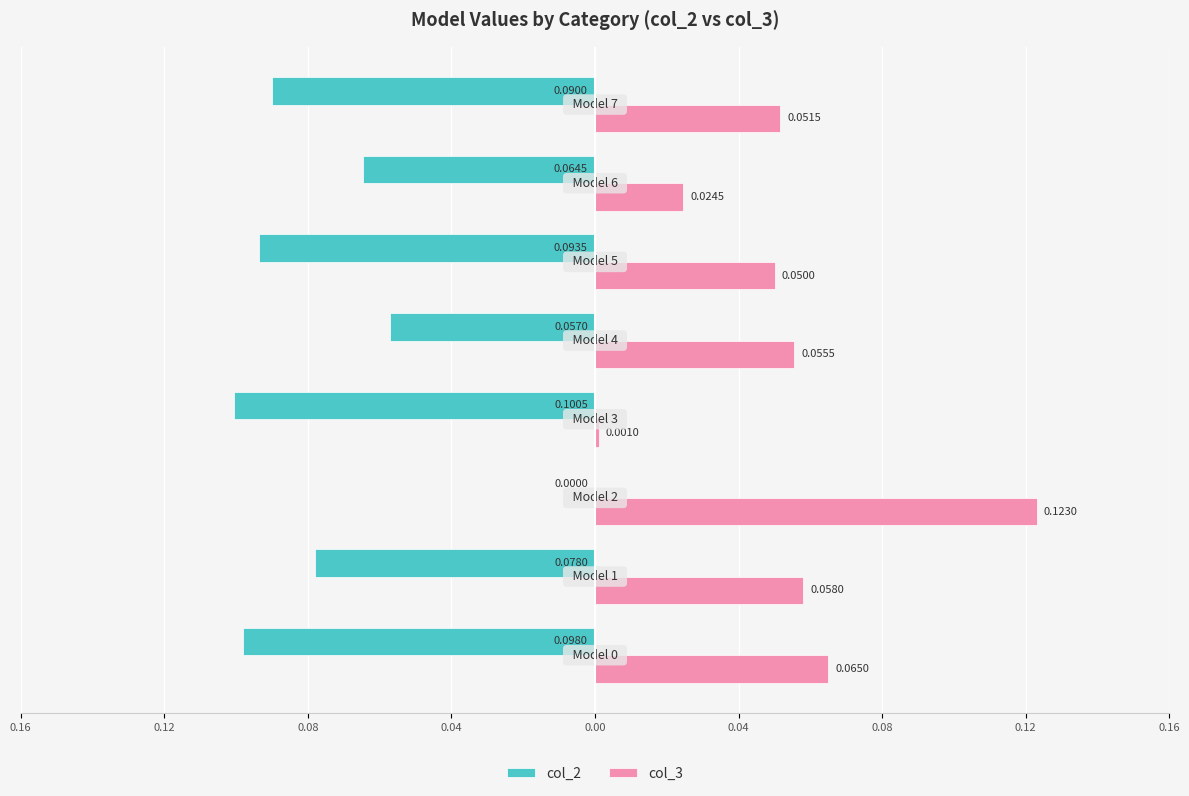

What are all the series names shown in the legend?

col_2, col_3